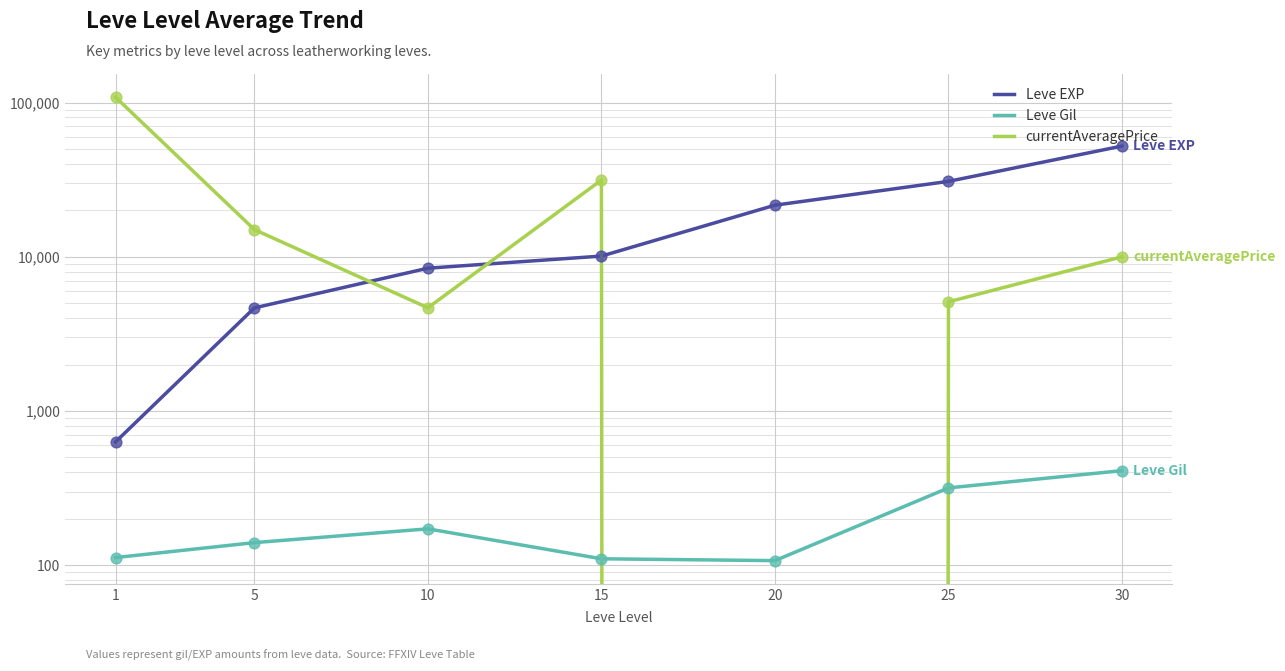

Which series has the widest spread of Y values?

currentAveragePrice